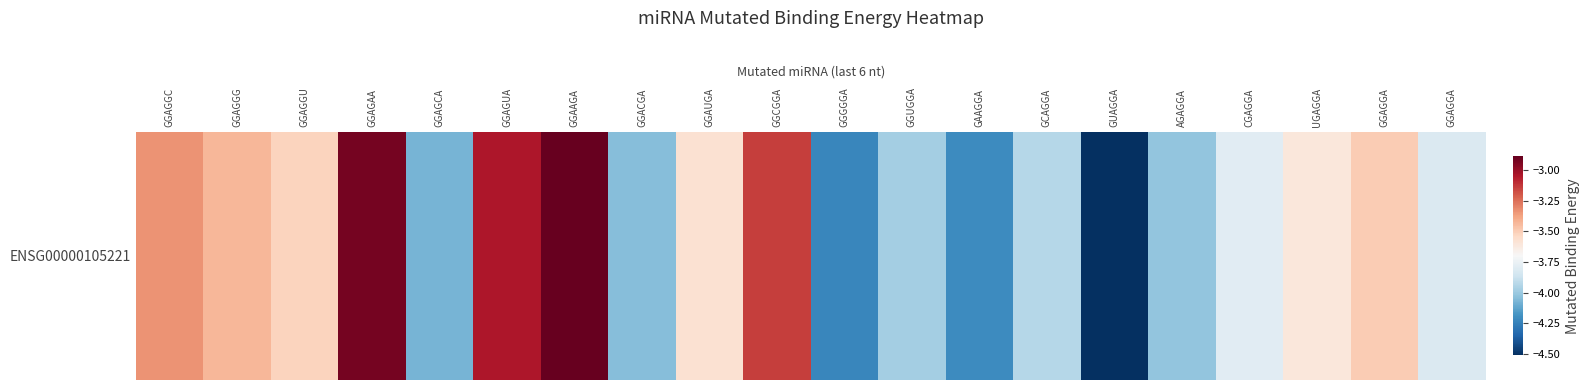

The chart shows a value of -2.4 at GGAGGG. True or false?

False